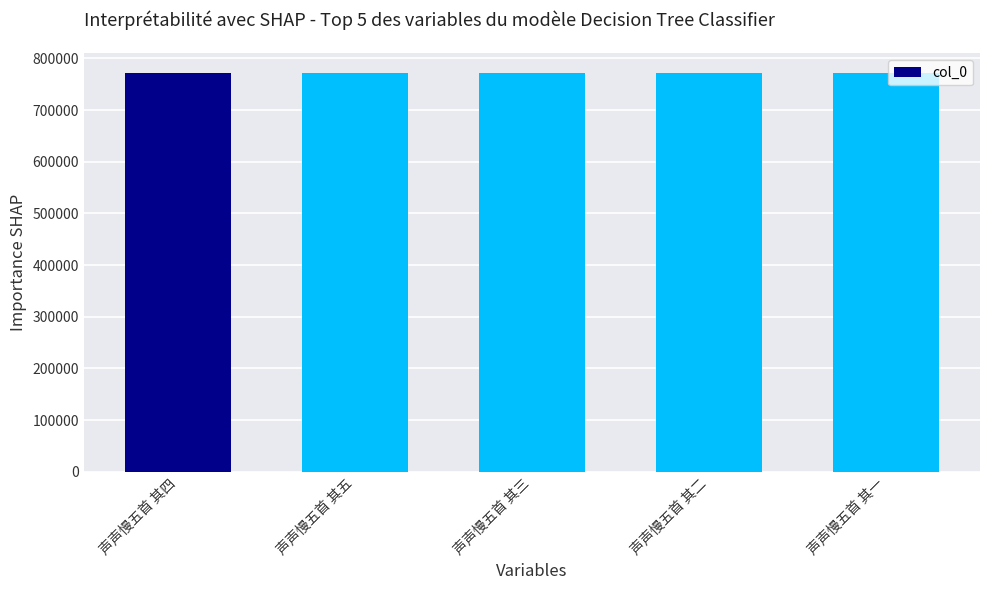

What is the average value?

771081